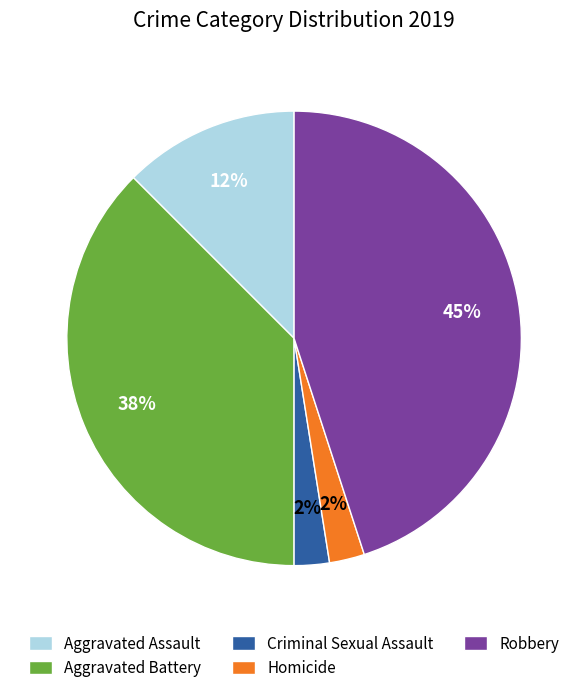

Is the sum of Robbery and Aggravated Battery greater than half?

Yes